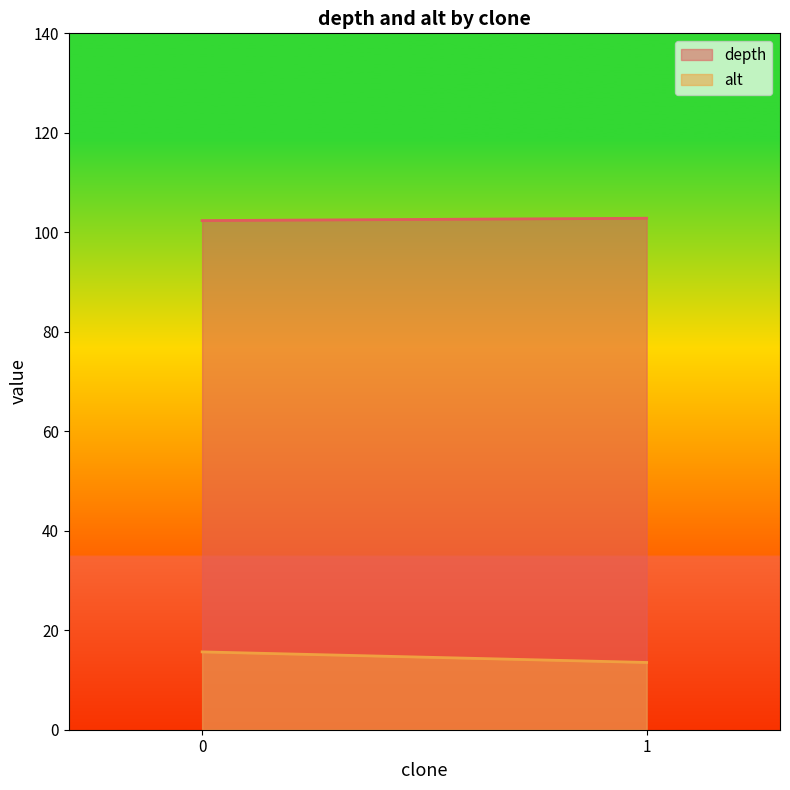

True or false: depth and alt intersect in this chart.

False